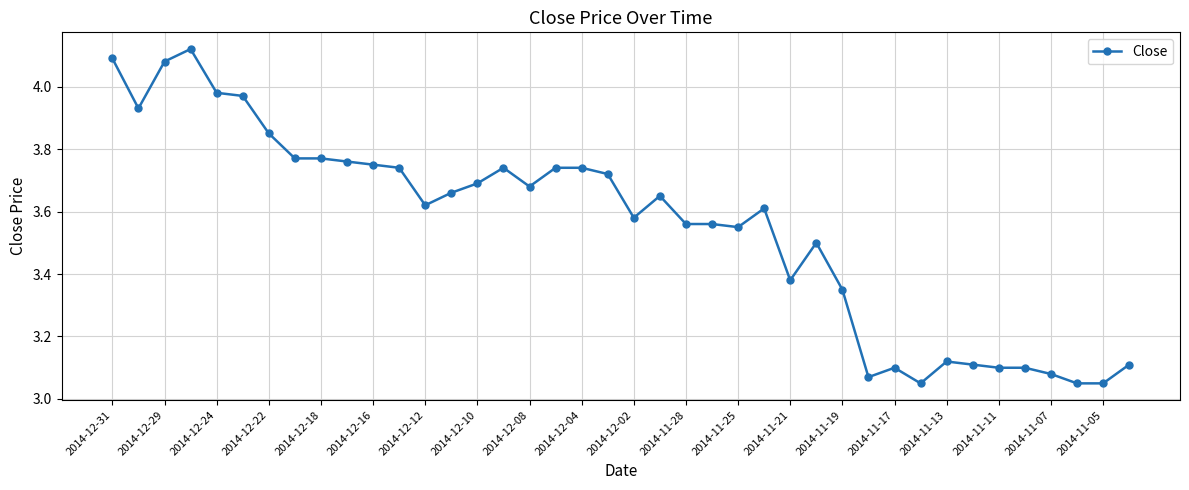

True or false: there are more than 2 points higher than both neighbors.

True